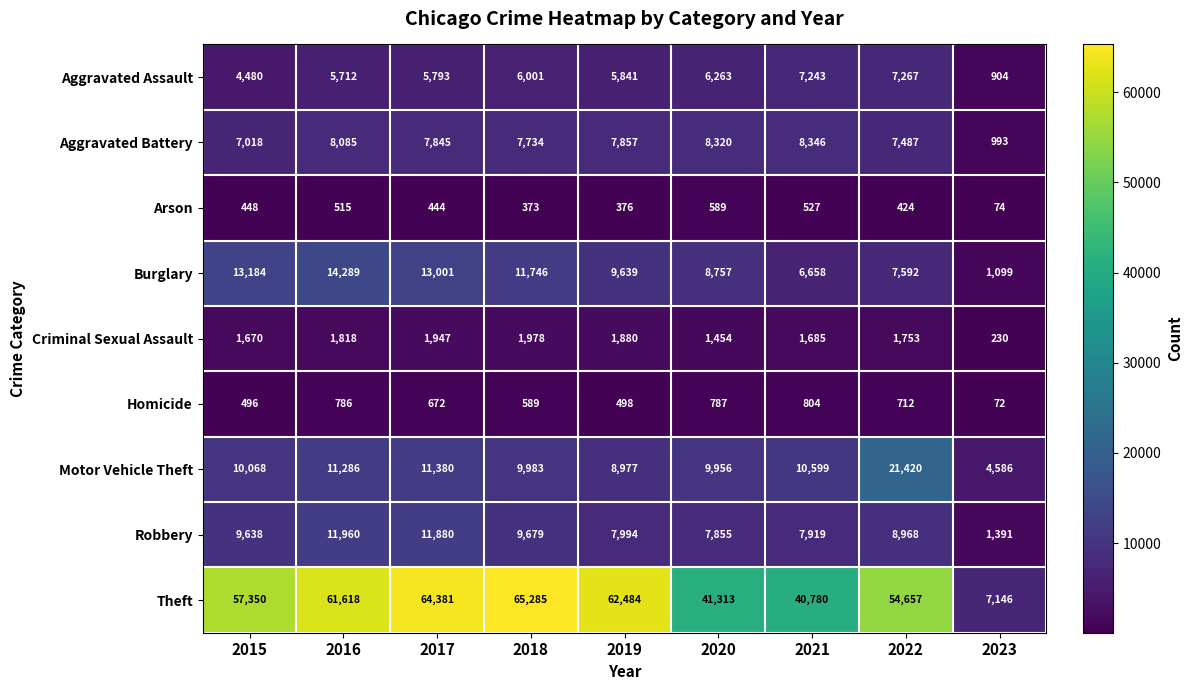

List the series in order of their peak value, lowest first.

Arson, Homicide, Criminal Sexual Assault, Aggravated Assault, Aggravated Battery, Robbery, Burglary, Motor Vehicle Theft, Theft